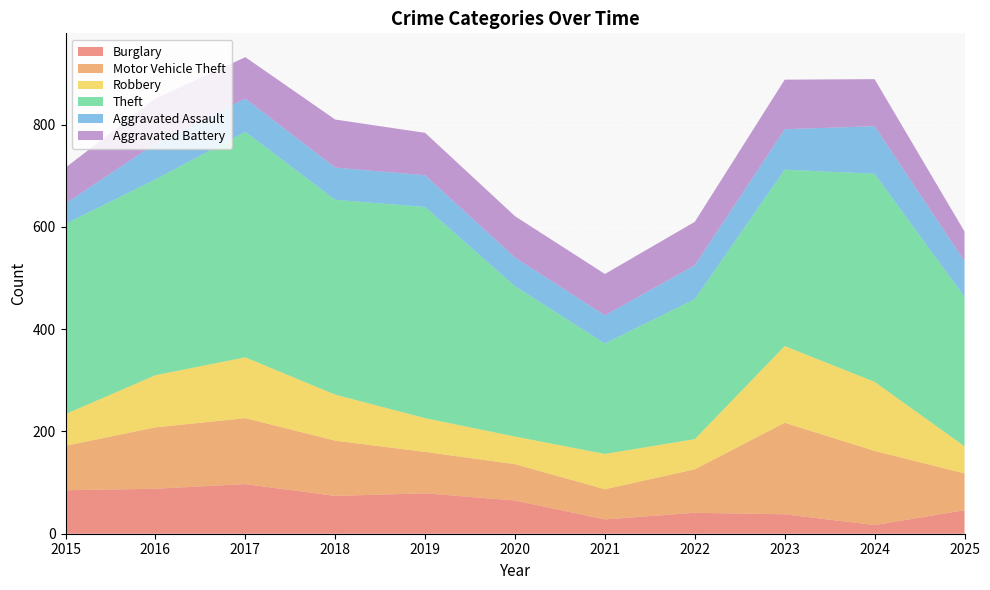

Reading left to right, what are all the values shown in this chart?

Burglary: 85	88	97	74	79	65	28	41	38	17	46
Motor Vehicle Theft: 87	120	129	108	81	71	59	85	179	145	72
Robbery: 62	102	119	90	66	54	69	59	150	135	53
Theft: 372	383	441	381	413	294	216	274	345	407	292
Aggravated Assault: 40	70	65	63	62	56	55	66	79	93	70
Aggravated Battery: 70	88	81	94	83	81	81	85	97	92	58